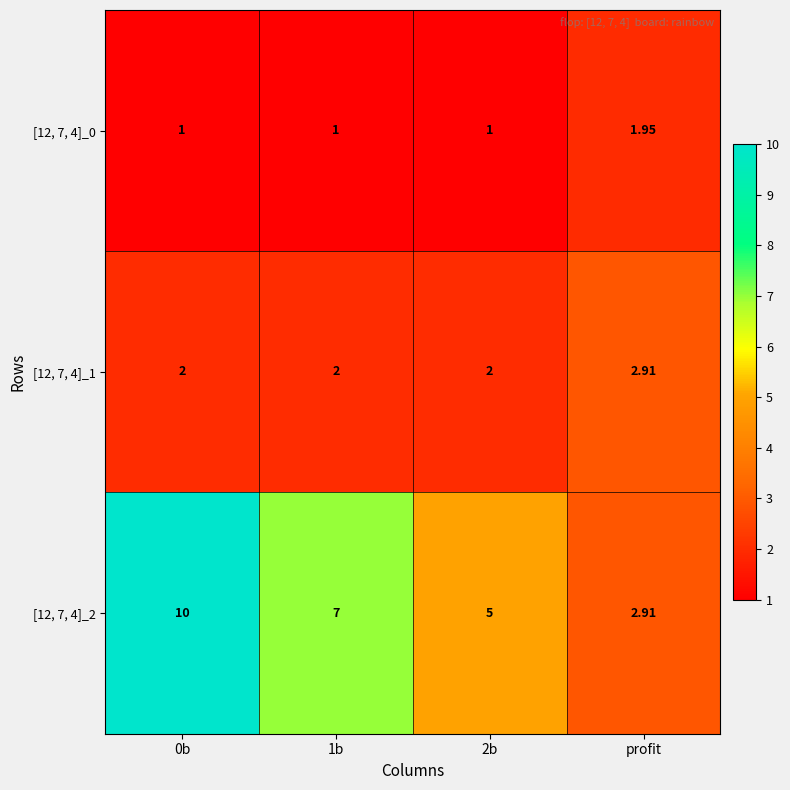

Is the value of [12, 7, 4]_2 at 1b greater than the value of [12, 7, 4]_1 at 0b?

Yes